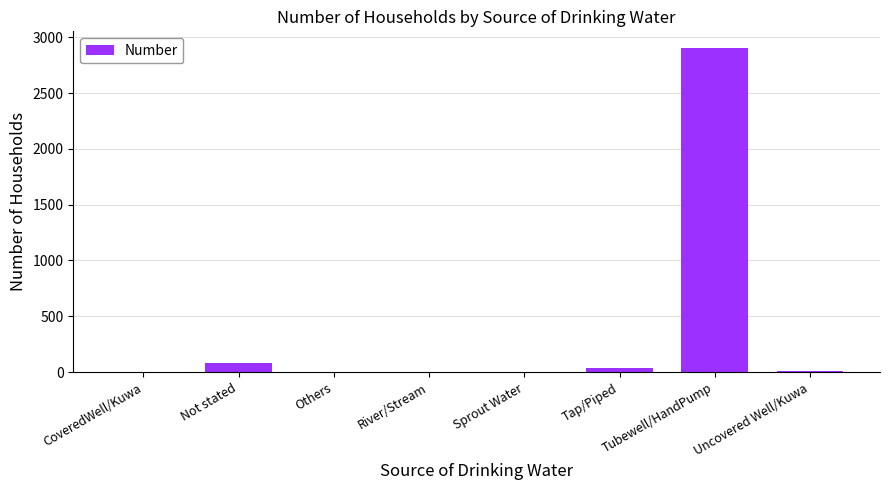

What is the greatest value displayed?

2907